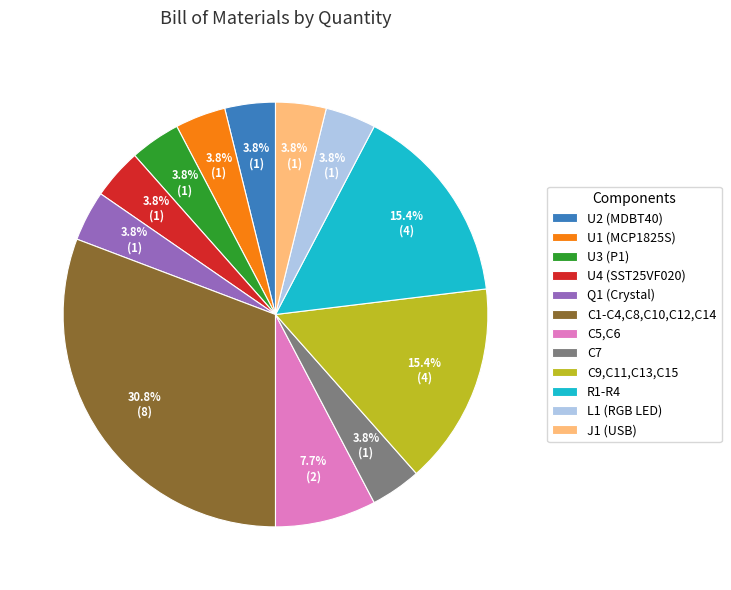

What percentage is NOT represented by U2 (MDBT40)?

96.2%